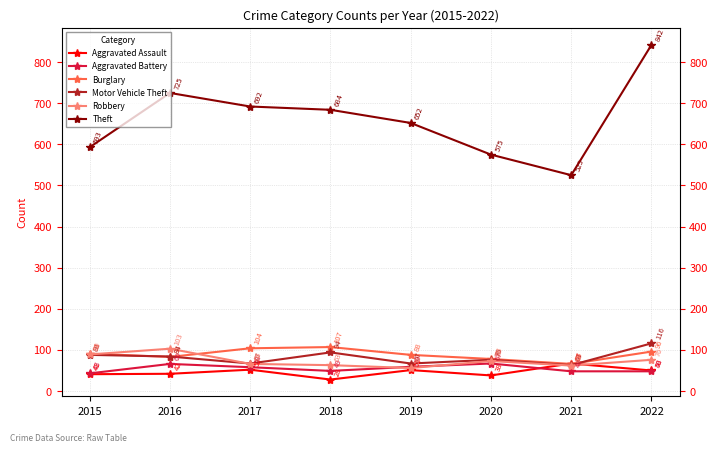

Which label corresponds to the smallest value in the chart?

2018